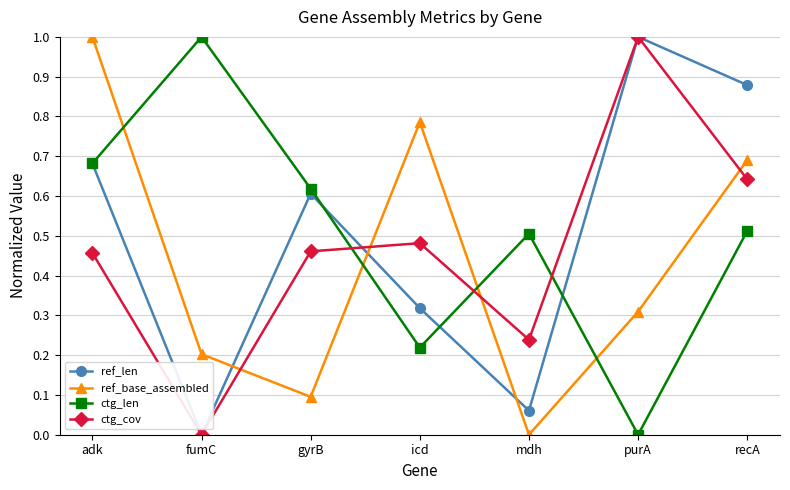

At which label does ref_len reach its peak?

purA